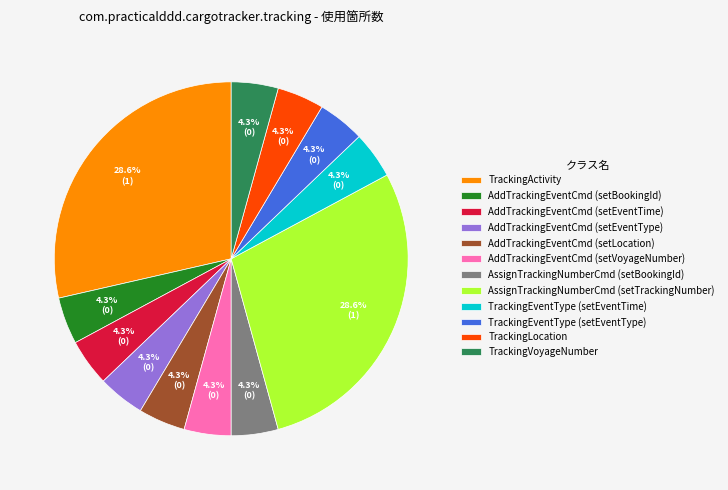

Does any single category account for the majority?

No